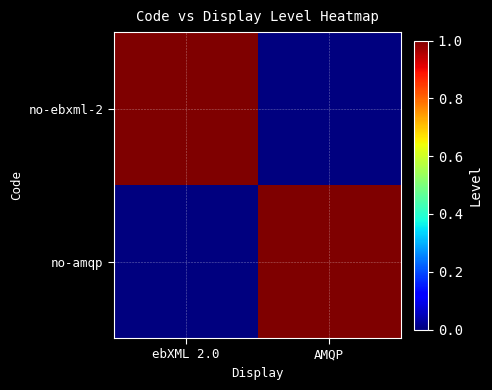

How many series are shown in this chart?

2